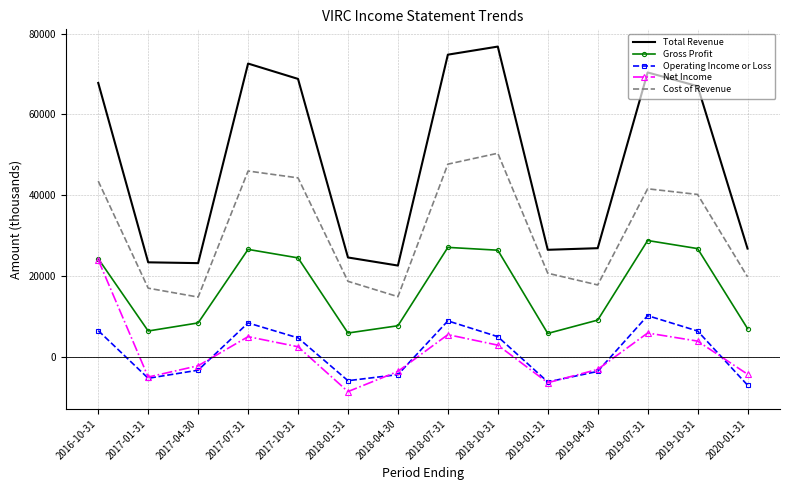

Which series has the largest total across all categories?

Total Revenue